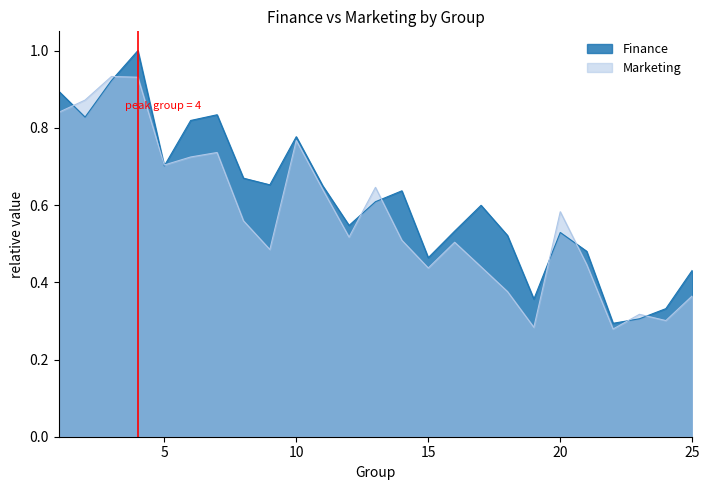

What is the smallest value displayed?

0.3